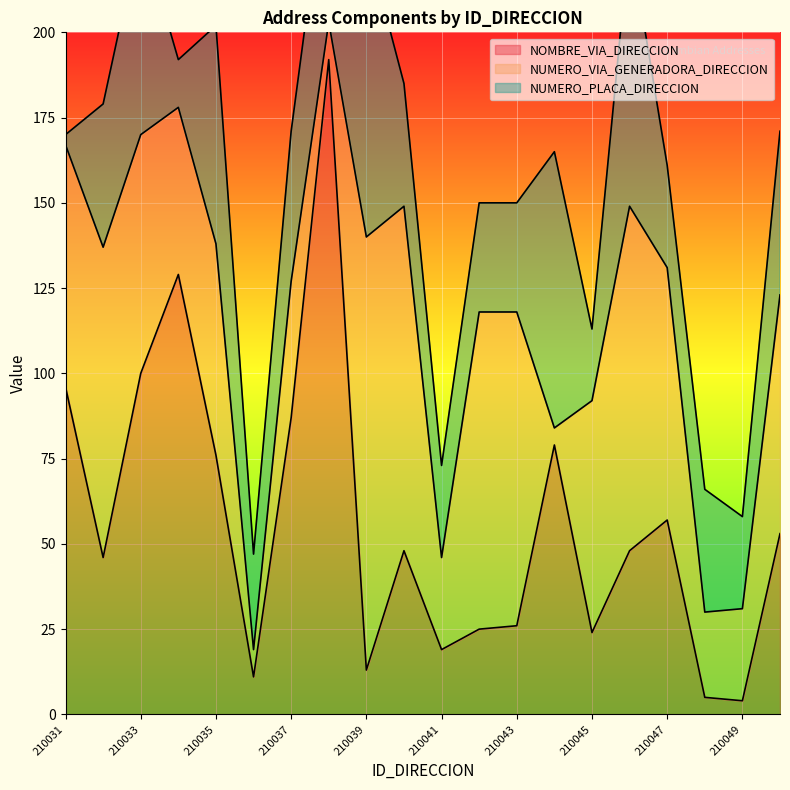

The value of NUMERO_VIA_GENERADORA_DIRECCION at 210031 is 95. True or false?

False